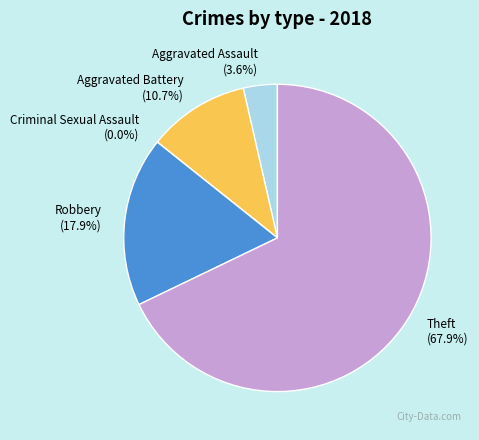

Count the number of slices in the pie.

5